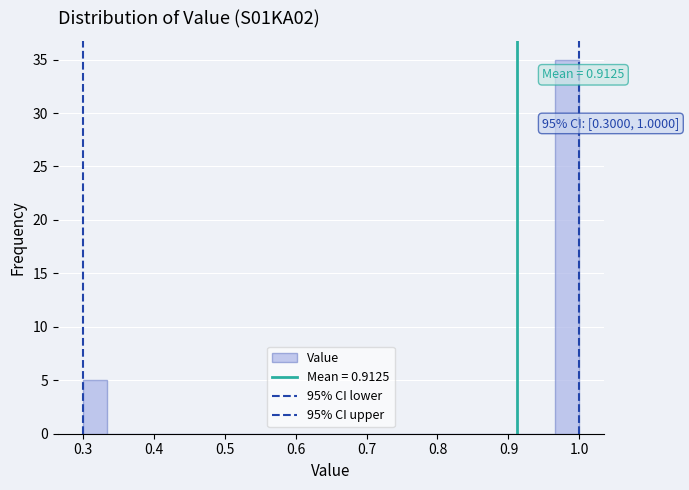

Around what value on the x-axis is the tallest bar? Give the approximate position of its centre, as read against the axis.

0.98